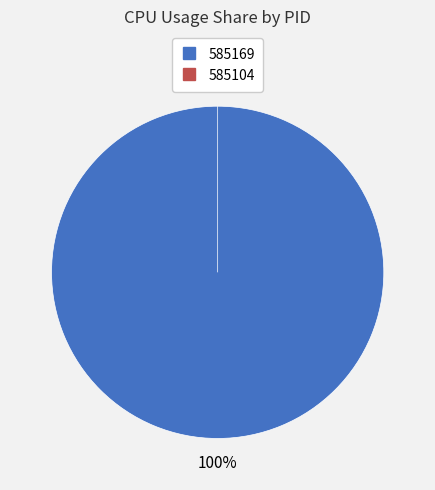

Which category accounts for the majority?

585169